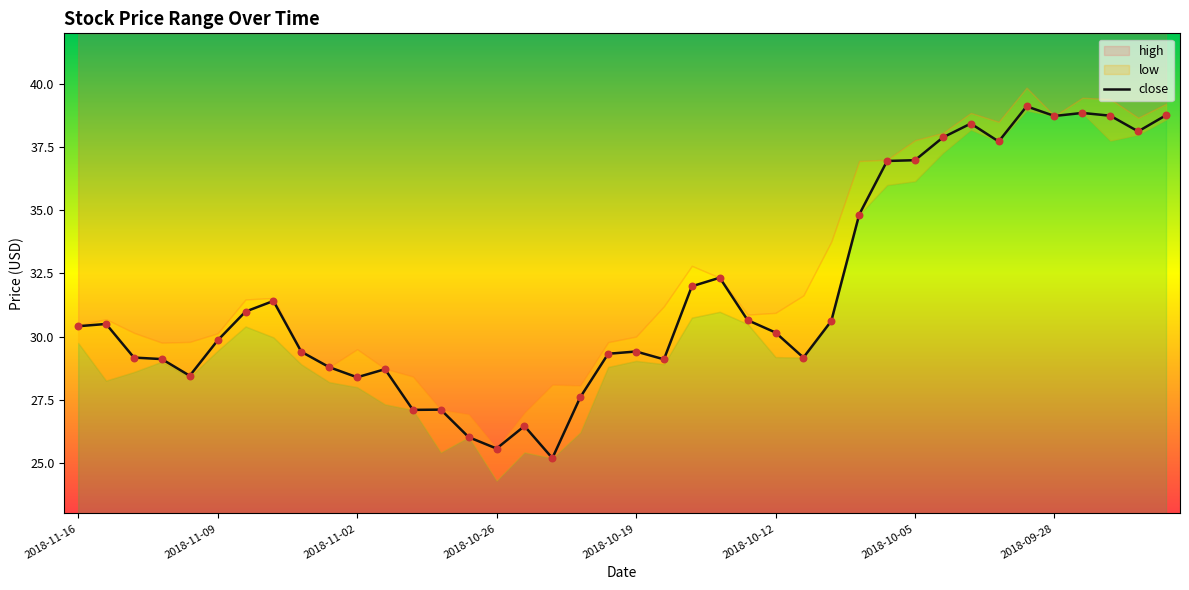

At which category is the sum across all series the highest?

2018-10-01